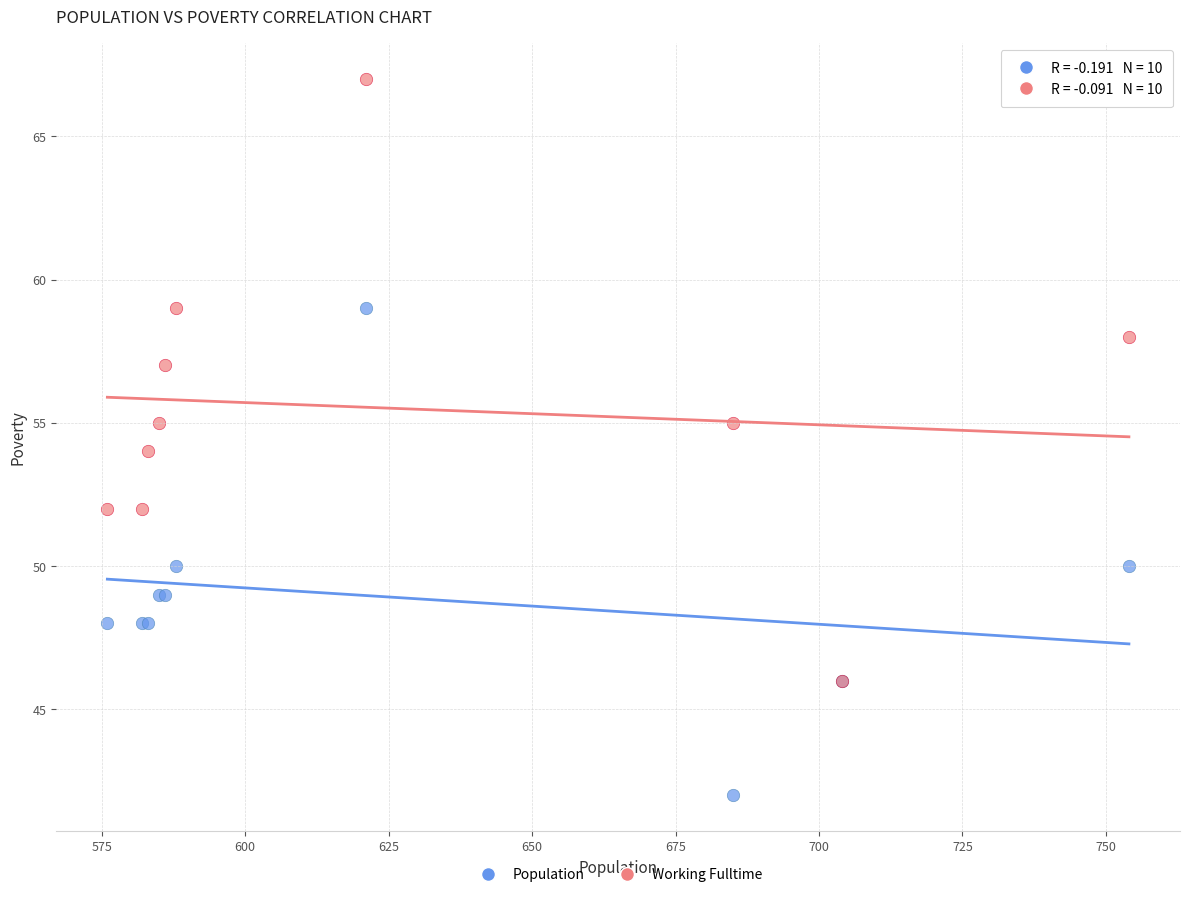

Which series has the largest Y range (max minus min)?

Working Fulltime